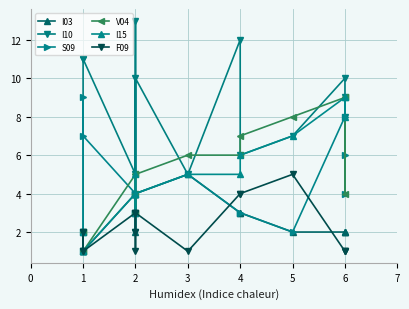

Rank the series by their maximum value, from lowest to highest.

I03, F09, S09, V04, I15, I10